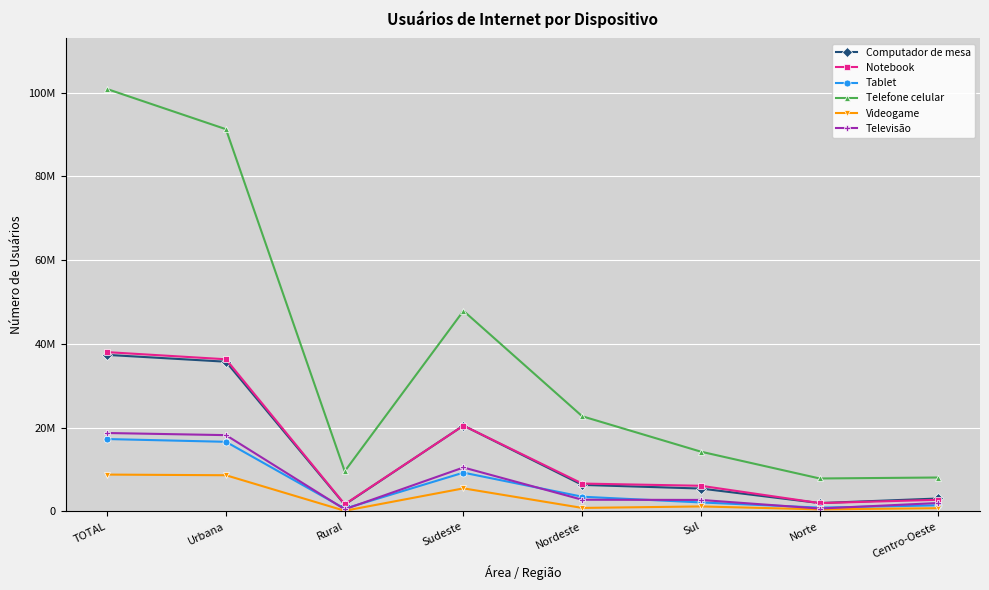

True or false: Telefone celular and Televisão intersect in this chart.

False